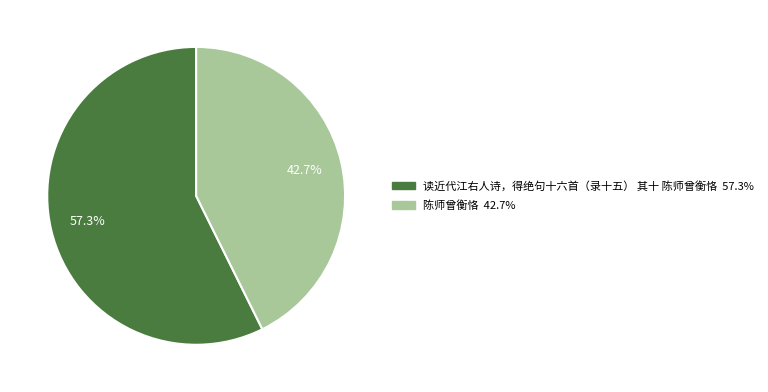

Between 陈师曾衡恪 and 读近代江右人诗，得绝句十六首（录十五） 其十 陈师曾衡恪, which is larger?

读近代江右人诗，得绝句十六首（录十五） 其十 陈师曾衡恪